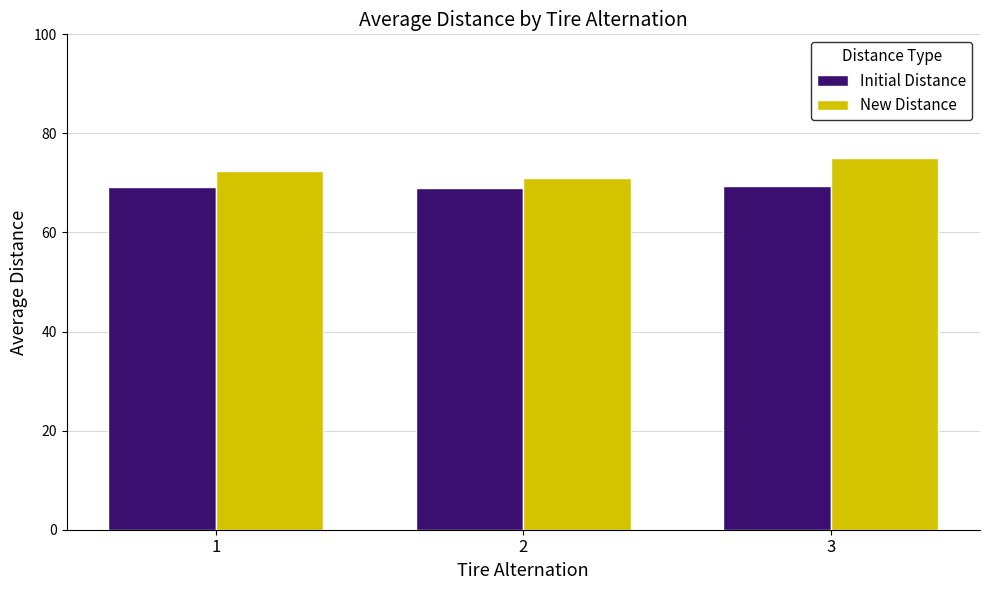

What are all the series names shown in the legend?

Initial Distance, New Distance